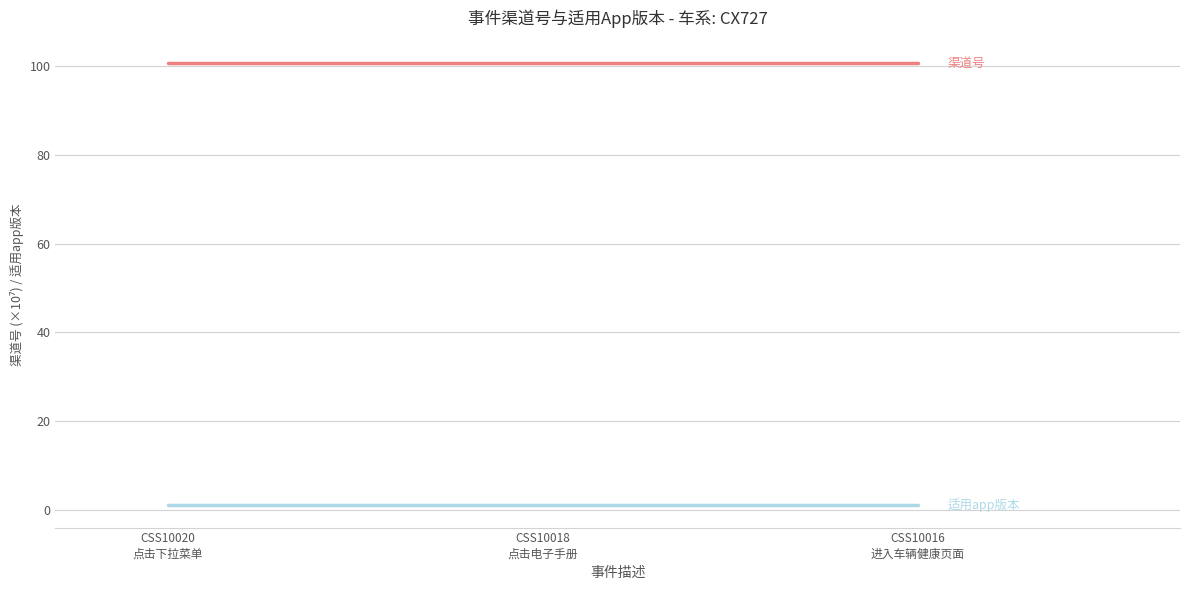

What is the greatest value displayed?

100.6